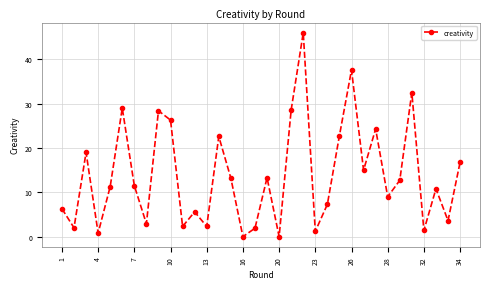

How many interior local valleys (lower than both neighbors) does the data have?

12